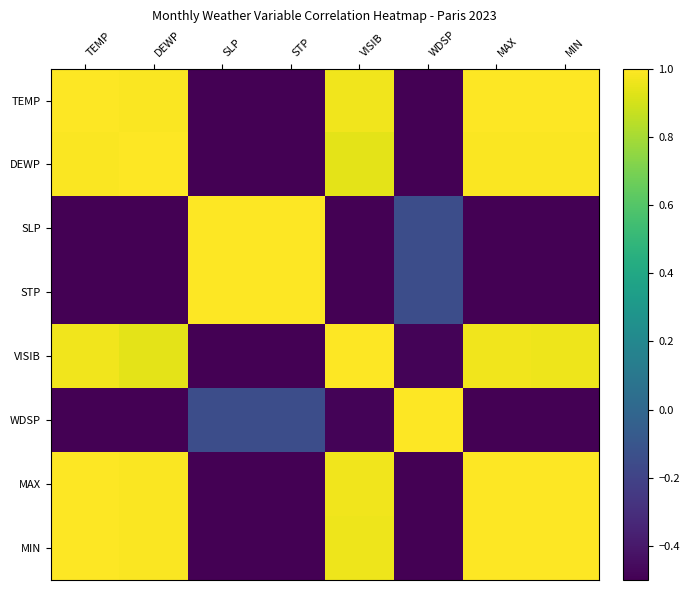

Reading right to left, transcribe all the data shown in this chart.

TEMP: MIN=1.0	MAX=1.0	WDSP=-0.5	VISIB=1.0	STP=-0.7	SLP=-0.7	DEWP=1.0	TEMP=1.0
DEWP: MIN=1.0	MAX=1.0	WDSP=-0.5	VISIB=0.9	STP=-0.7	SLP=-0.7	DEWP=1.0	TEMP=1.0
SLP: MIN=-0.7	MAX=-0.6	WDSP=-0.1	VISIB=-0.6	STP=1.0	SLP=1.0	DEWP=-0.7	TEMP=-0.7
STP: MIN=-0.7	MAX=-0.6	WDSP=-0.1	VISIB=-0.6	STP=1.0	SLP=1.0	DEWP=-0.7	TEMP=-0.7
VISIB: MIN=1.0	MAX=1.0	WDSP=-0.5	VISIB=1.0	STP=-0.6	SLP=-0.6	DEWP=0.9	TEMP=1.0
WDSP: MIN=-0.5	MAX=-0.5	WDSP=1.0	VISIB=-0.5	STP=-0.1	SLP=-0.1	DEWP=-0.5	TEMP=-0.5
MAX: MIN=1.0	MAX=1.0	WDSP=-0.5	VISIB=1.0	STP=-0.6	SLP=-0.6	DEWP=1.0	TEMP=1.0
MIN: MIN=1.0	MAX=1.0	WDSP=-0.5	VISIB=1.0	STP=-0.7	SLP=-0.7	DEWP=1.0	TEMP=1.0